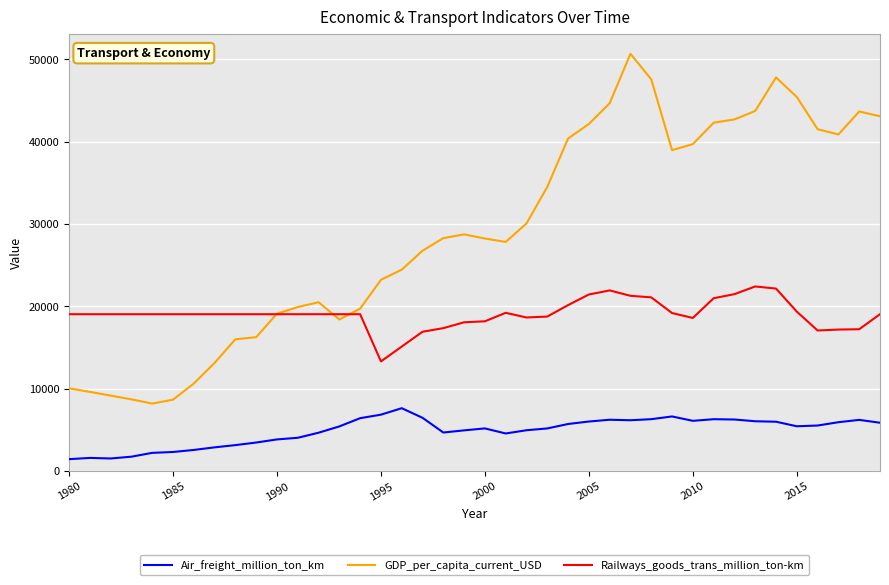

List the series in order of their peak value, highest first.

GDP_per_capita_current_USD, Railways_goods_trans_million_ton-km, Air_freight_million_ton_km